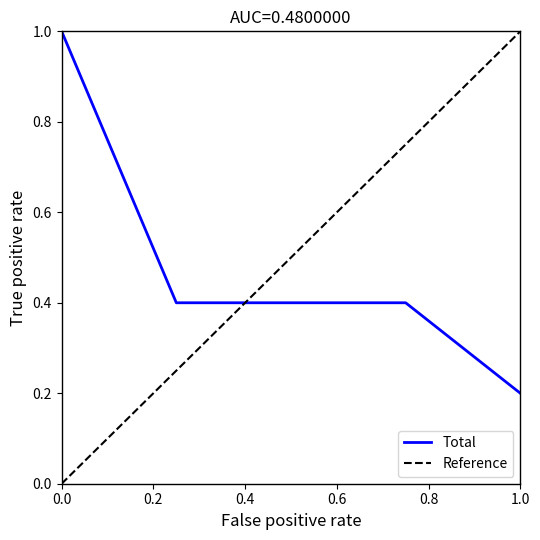

What is the sum of all values?

2.4